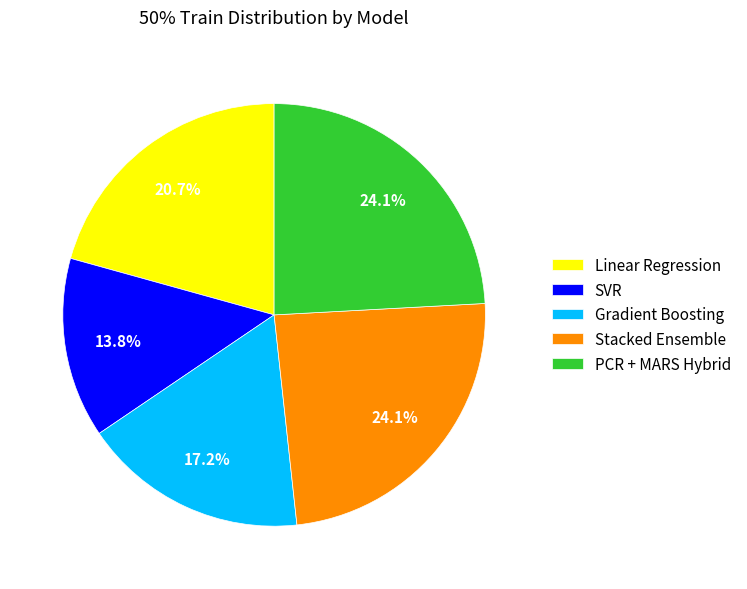

Count the number of slices in the pie.

5